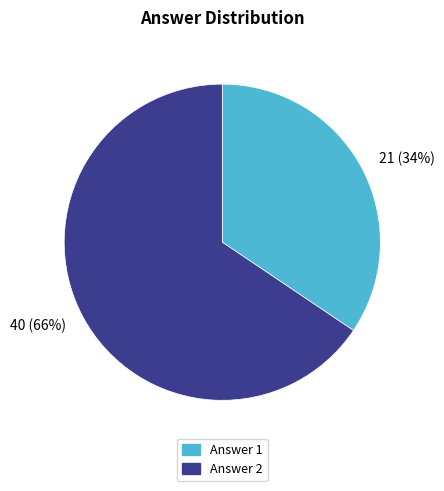

What is the ratio of the value at Answer 1 to the value at Answer 2?

0.5